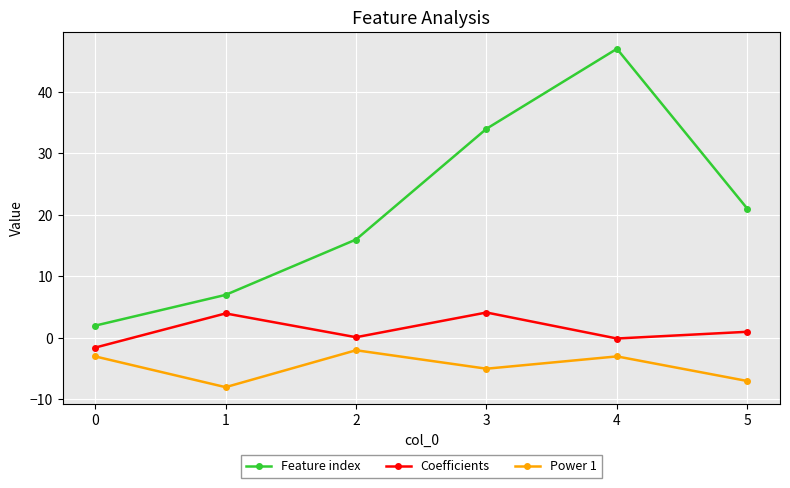

Between 4 and 5, which series saw the biggest shift?

Feature index